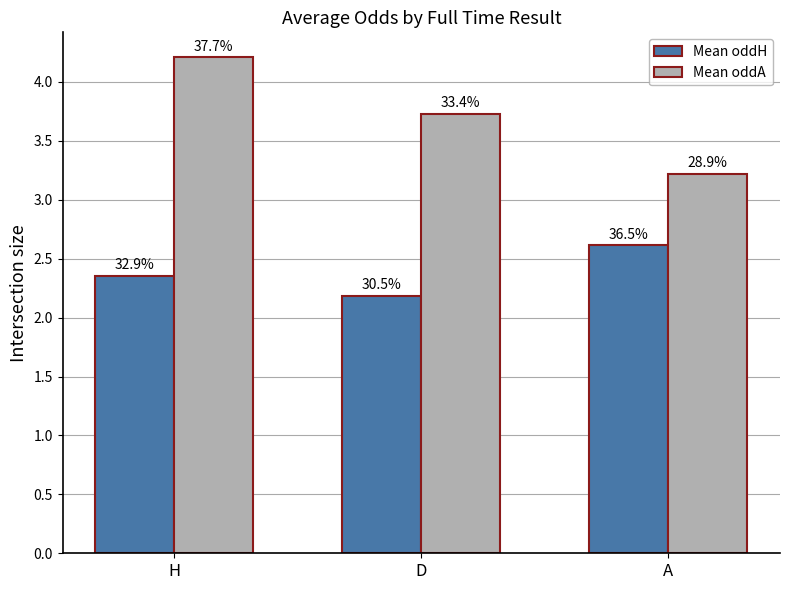

What is the label of the 3rd bar from the right?

H